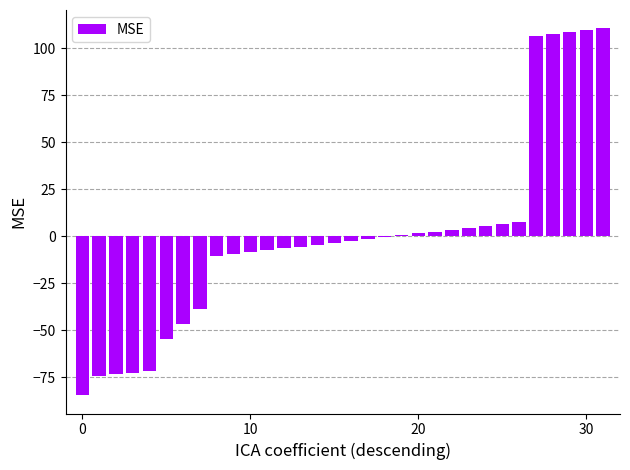

Count the number of data series in this chart.

1